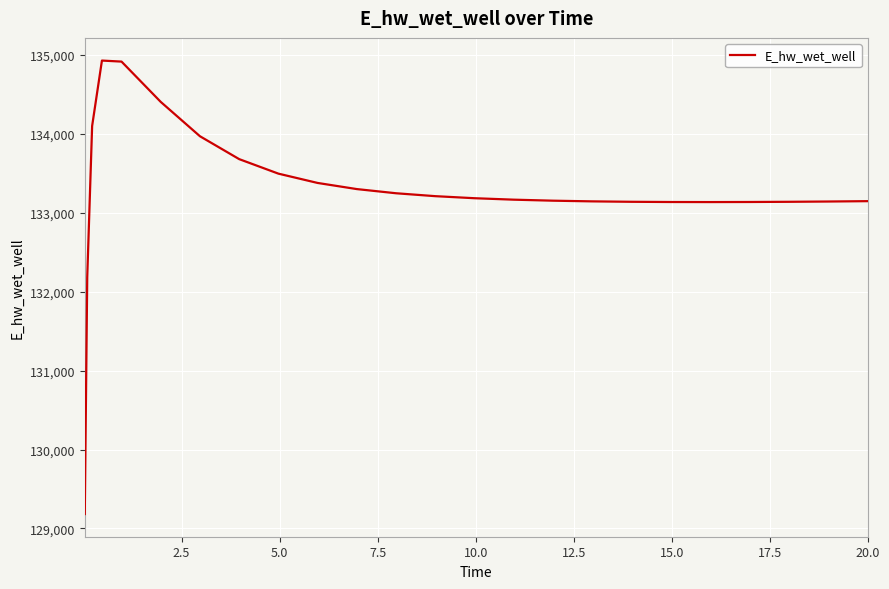

What is the sum of all values?

3331768.7